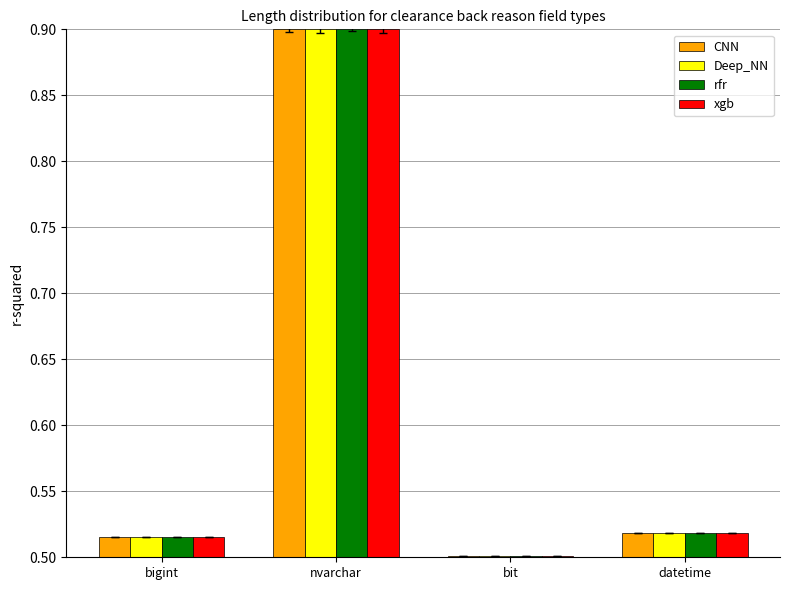

How many bars are there in each group?

4